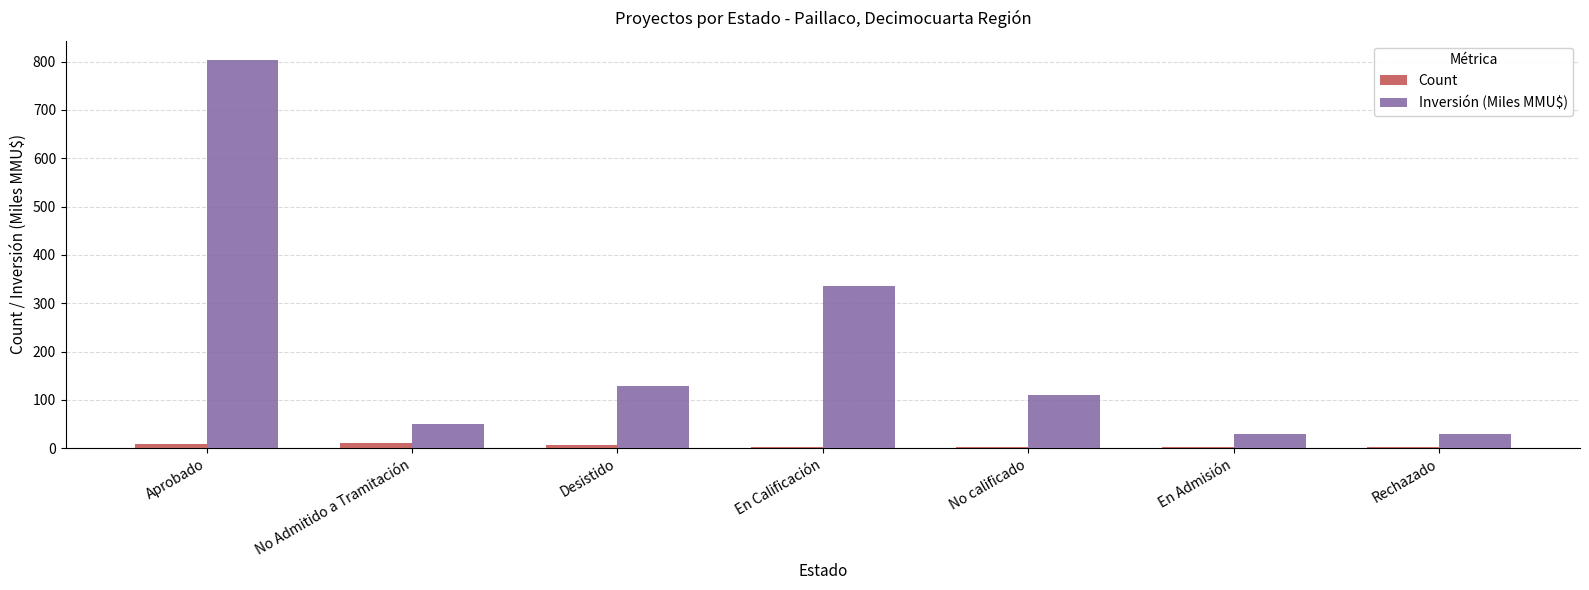

True or false: Inversión (Miles MMU$) has a value of 110.0 at No calificado.

True